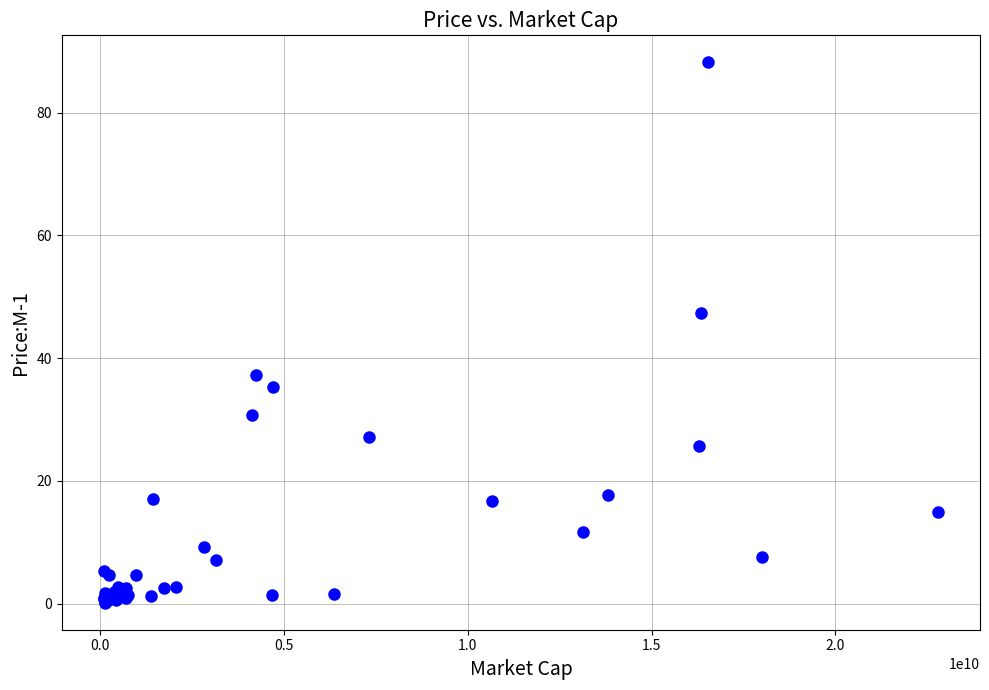

What Y value in the scatter plot is closest to 44?

47.4